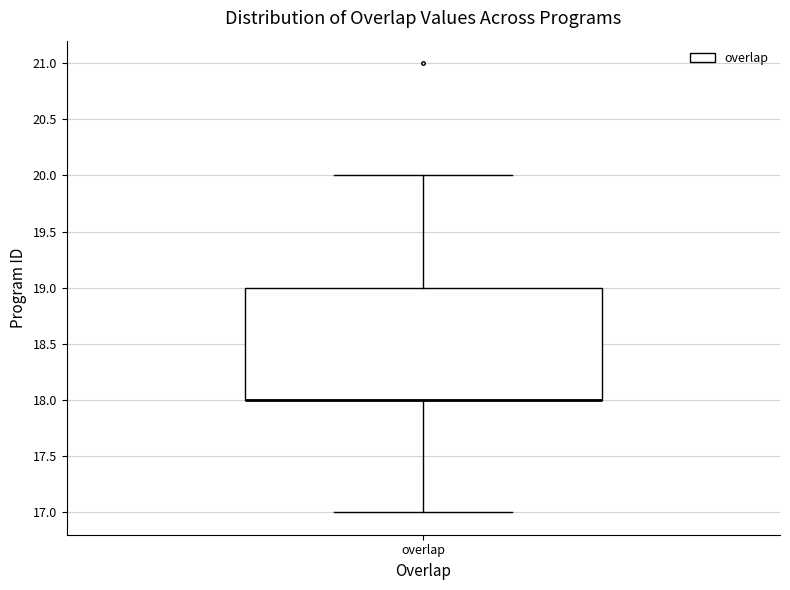

Where is the lower edge of the box for overlap on the y-axis? The values are not printed on the chart, so give them approximately, as read against the axis.

18